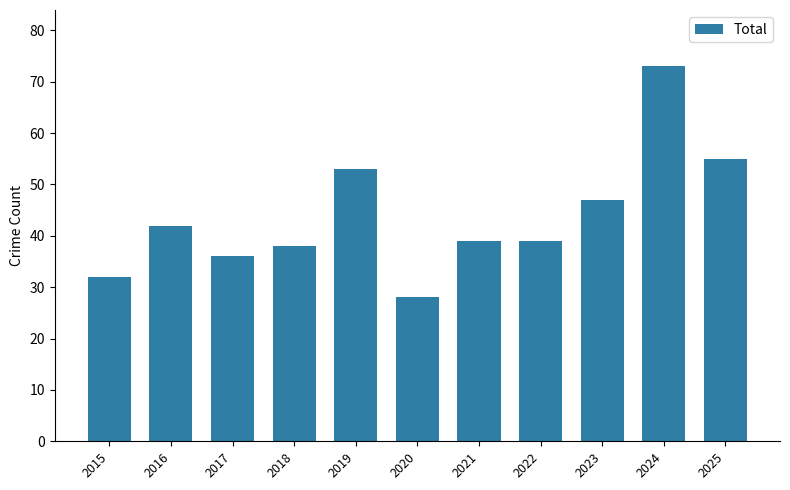

Approximately how many times larger is the value at 2018 compared to 2019?

0.7